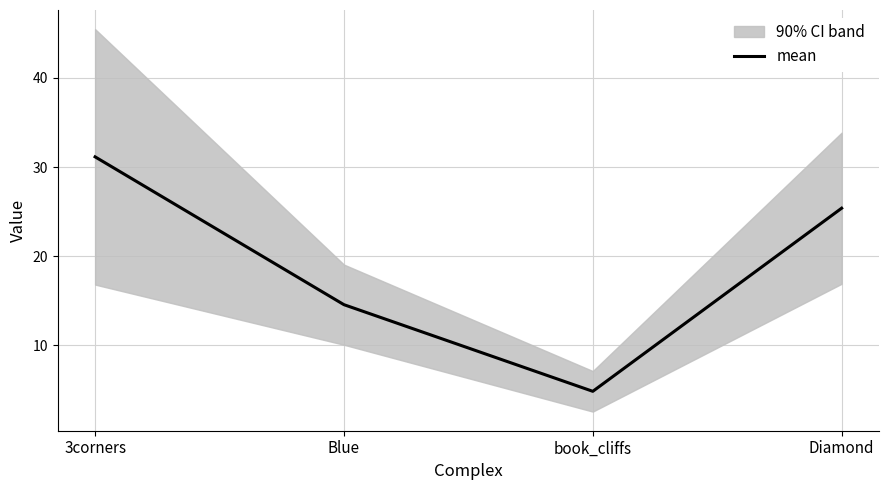

At which category does the data reach its first local valley?

book_cliffs